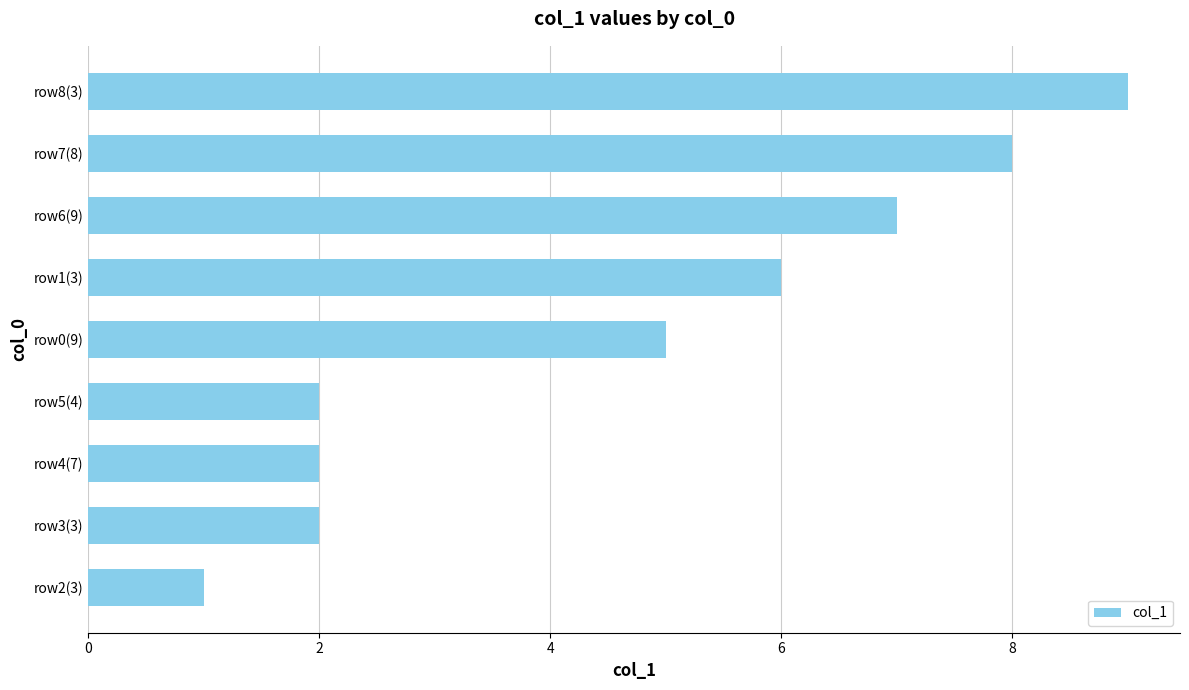

Where is the data nearest to the value 5?

row0(9)